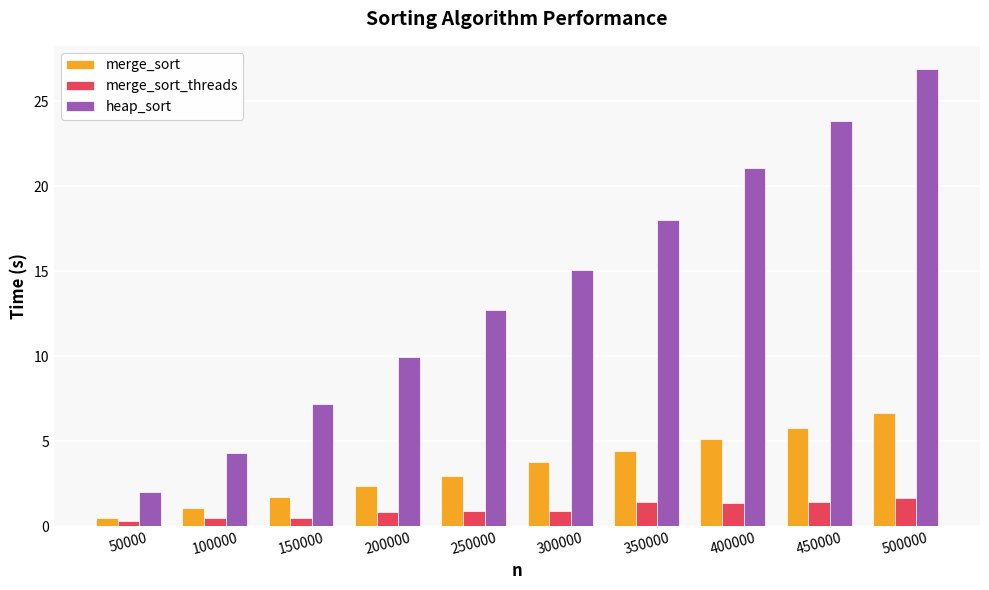

Rank the series by their average value, from highest to lowest.

heap_sort, merge_sort, merge_sort_threads